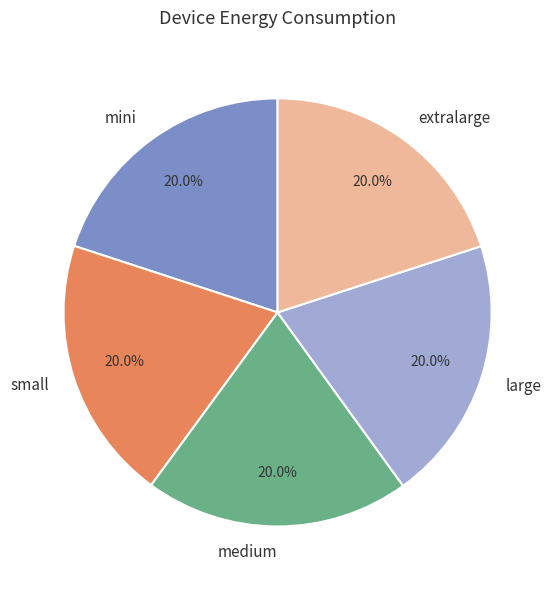

To the nearest percent, what percentage of the pie is extralarge?

20%